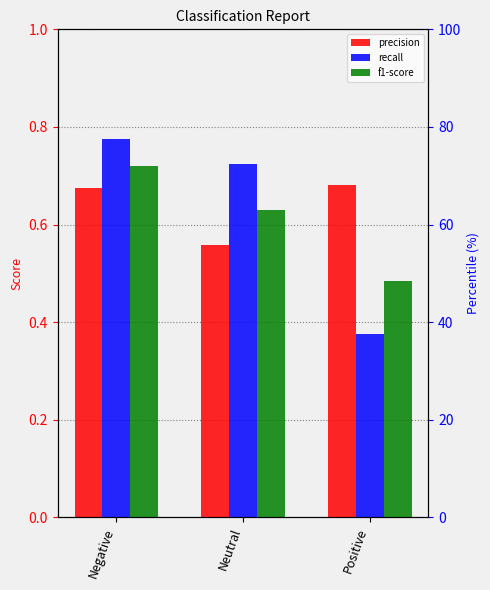

Which series has the largest range (max minus min)?

recall